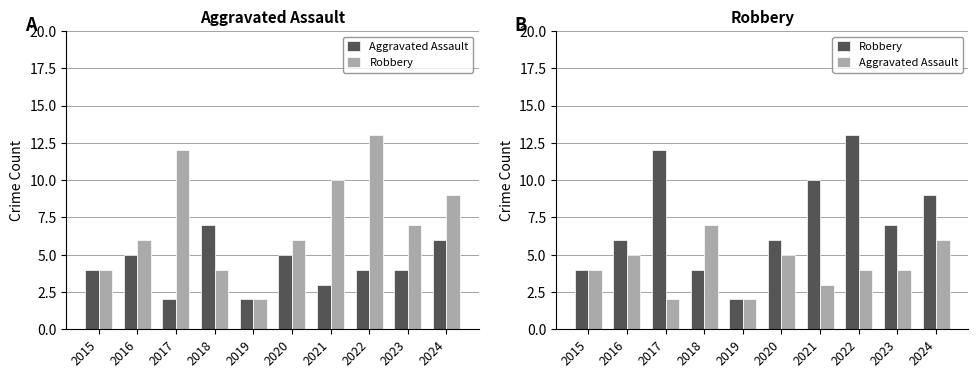

At how many categories does at least one series exceed 6?

6